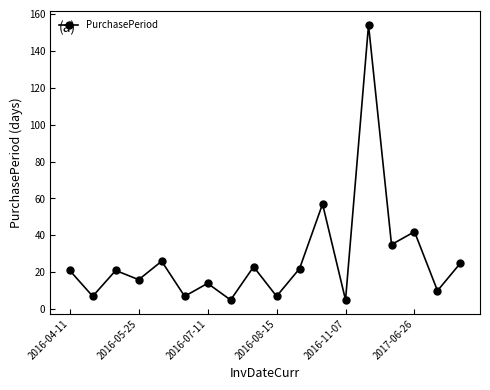

What is the minimum value shown in the chart?

5